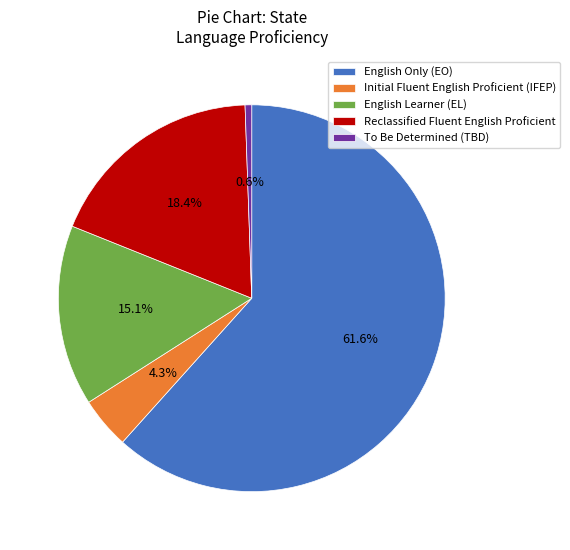

What is the smallest slice in the pie chart?

To Be Determined (TBD)